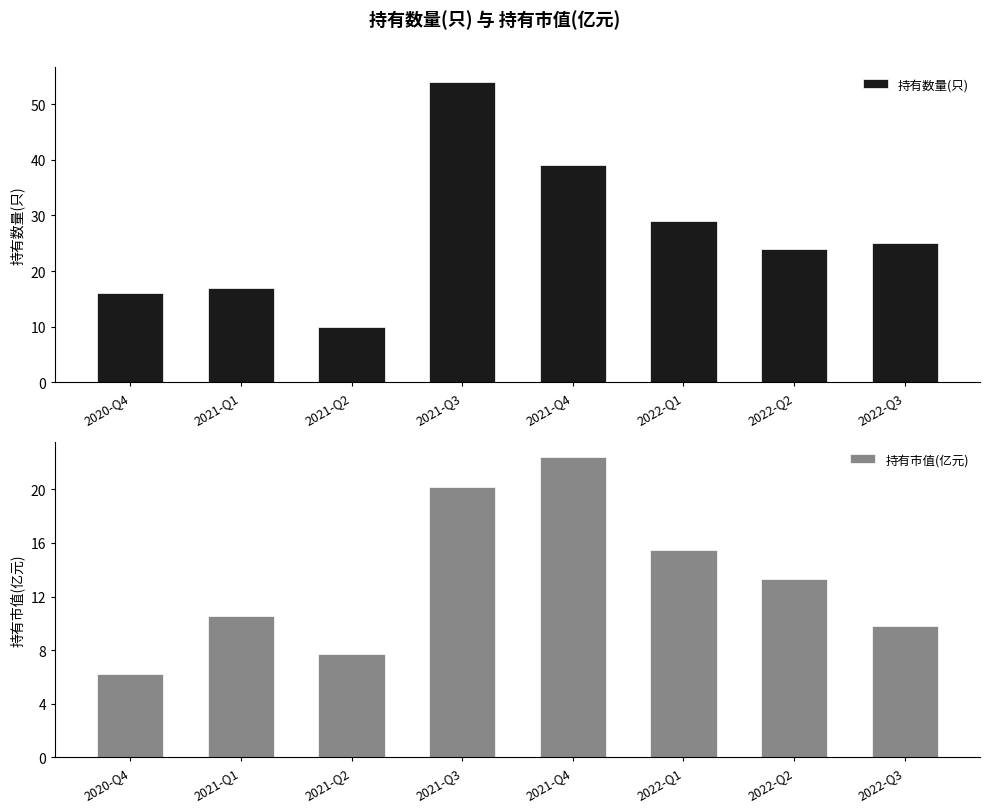

What is the difference between the 持有市值(亿元) values at 2022-Q1 and 2020-Q4?

9.3